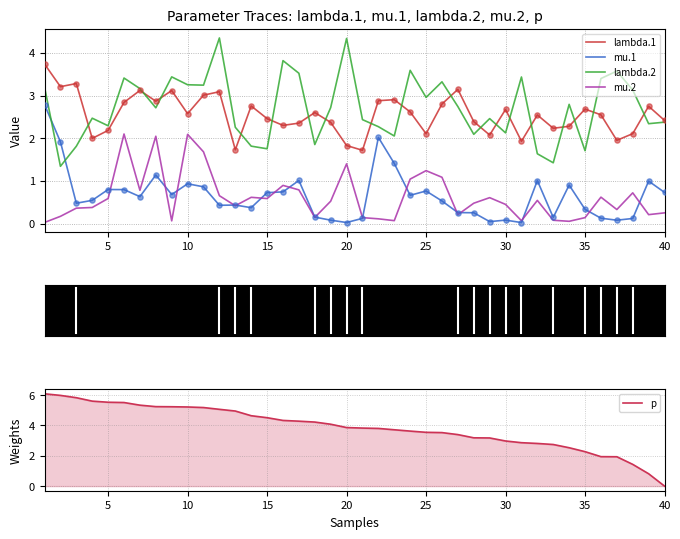

True or false: mu.2 and lambda.2 cross at least once.

False